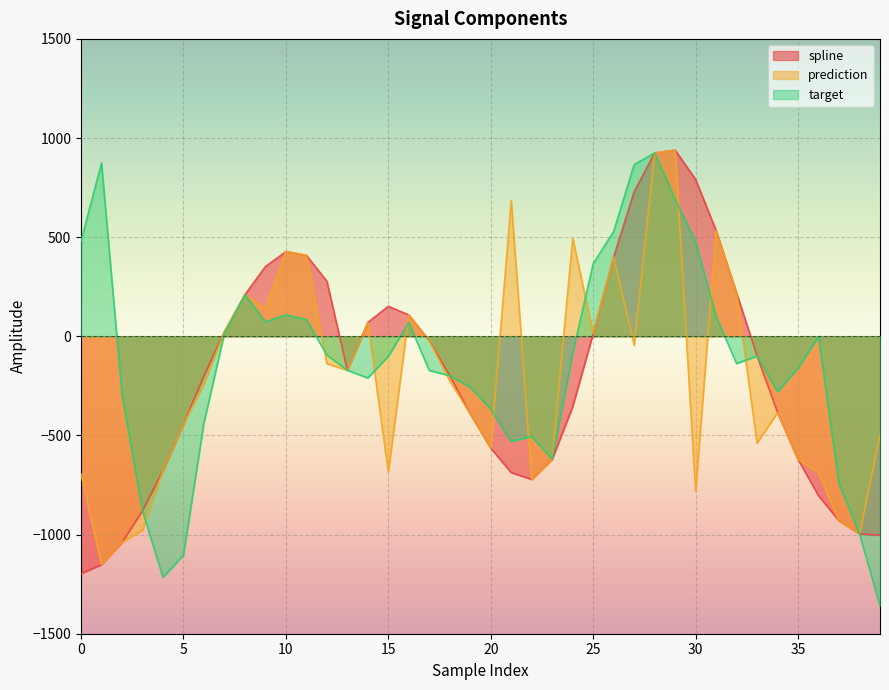

Is the value of spline at 30 greater than the value of prediction at 35?

Yes